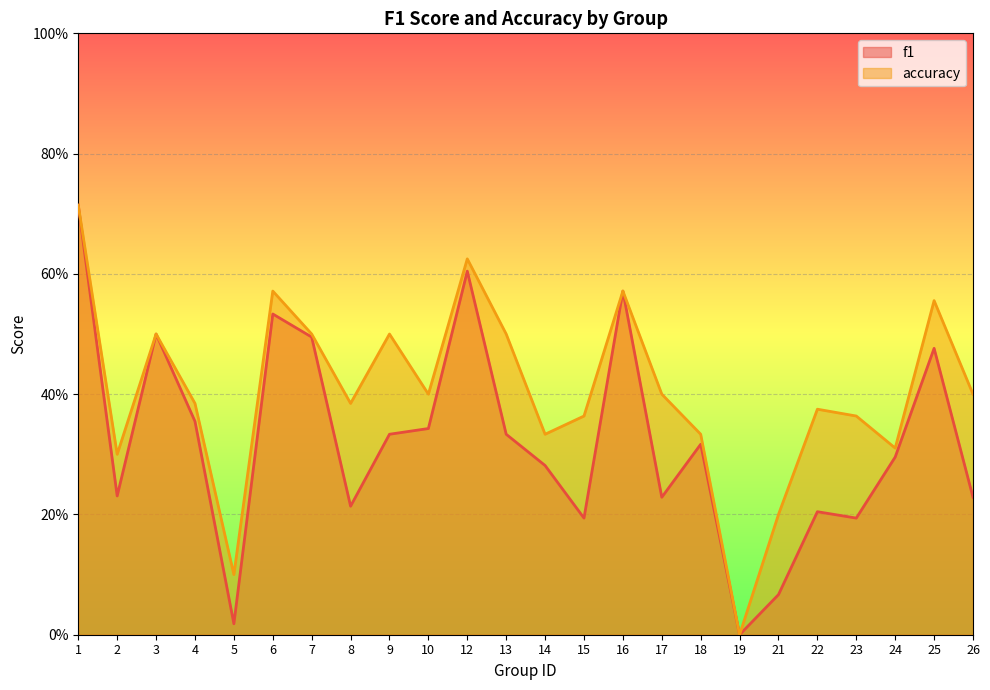

Which category has the highest value in the accuracy series?

1